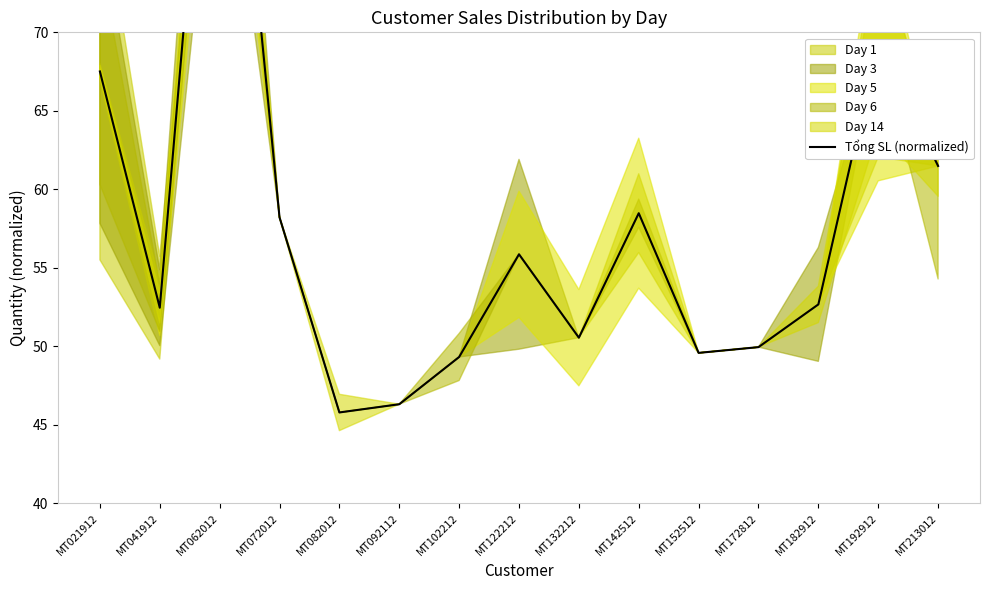

List the labels in order of value, largest first.

MT062012, MT192912, MT021912, MT213012, MT142512, MT072012, MT122212, MT182912, MT041912, MT132212, MT172812, MT152512, MT102212, MT092112, MT082012